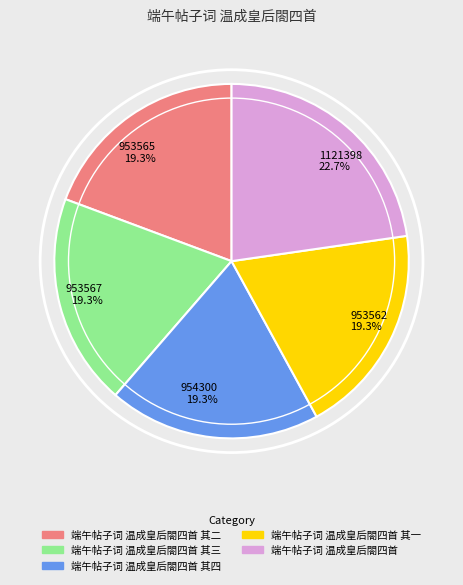

Does any single category account for the majority?

No